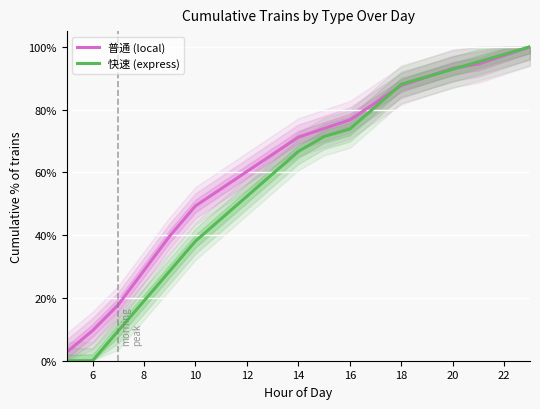

How many lines are shown in the chart?

2